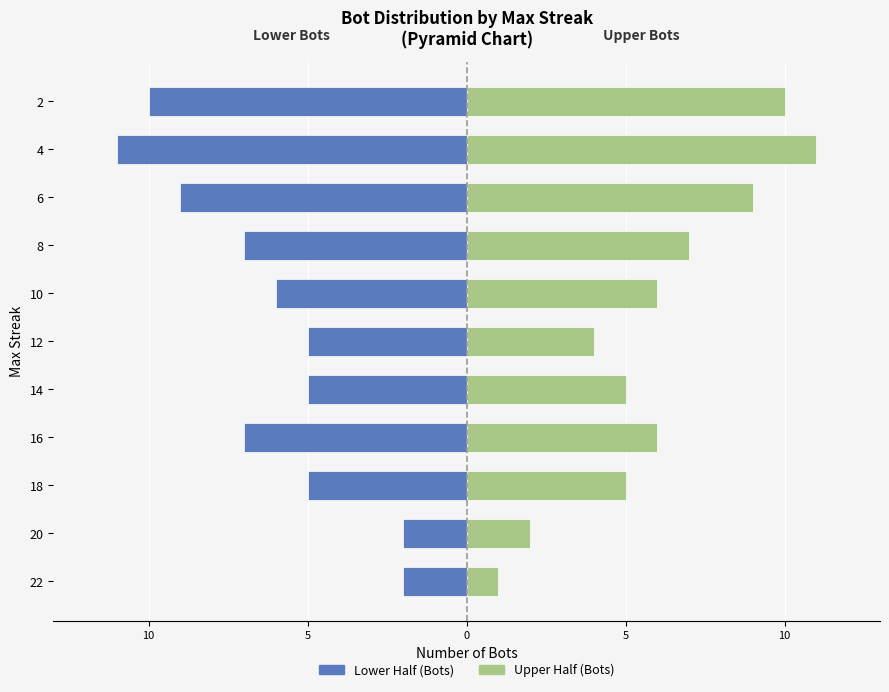

What is the average value of the Upper Half (Bots) series?

6